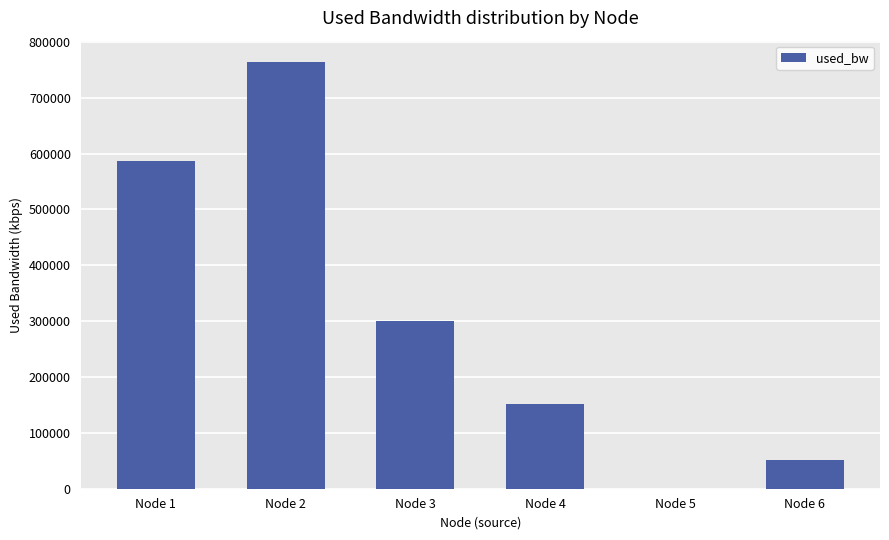

What is the maximum value shown in the chart?

763954.3